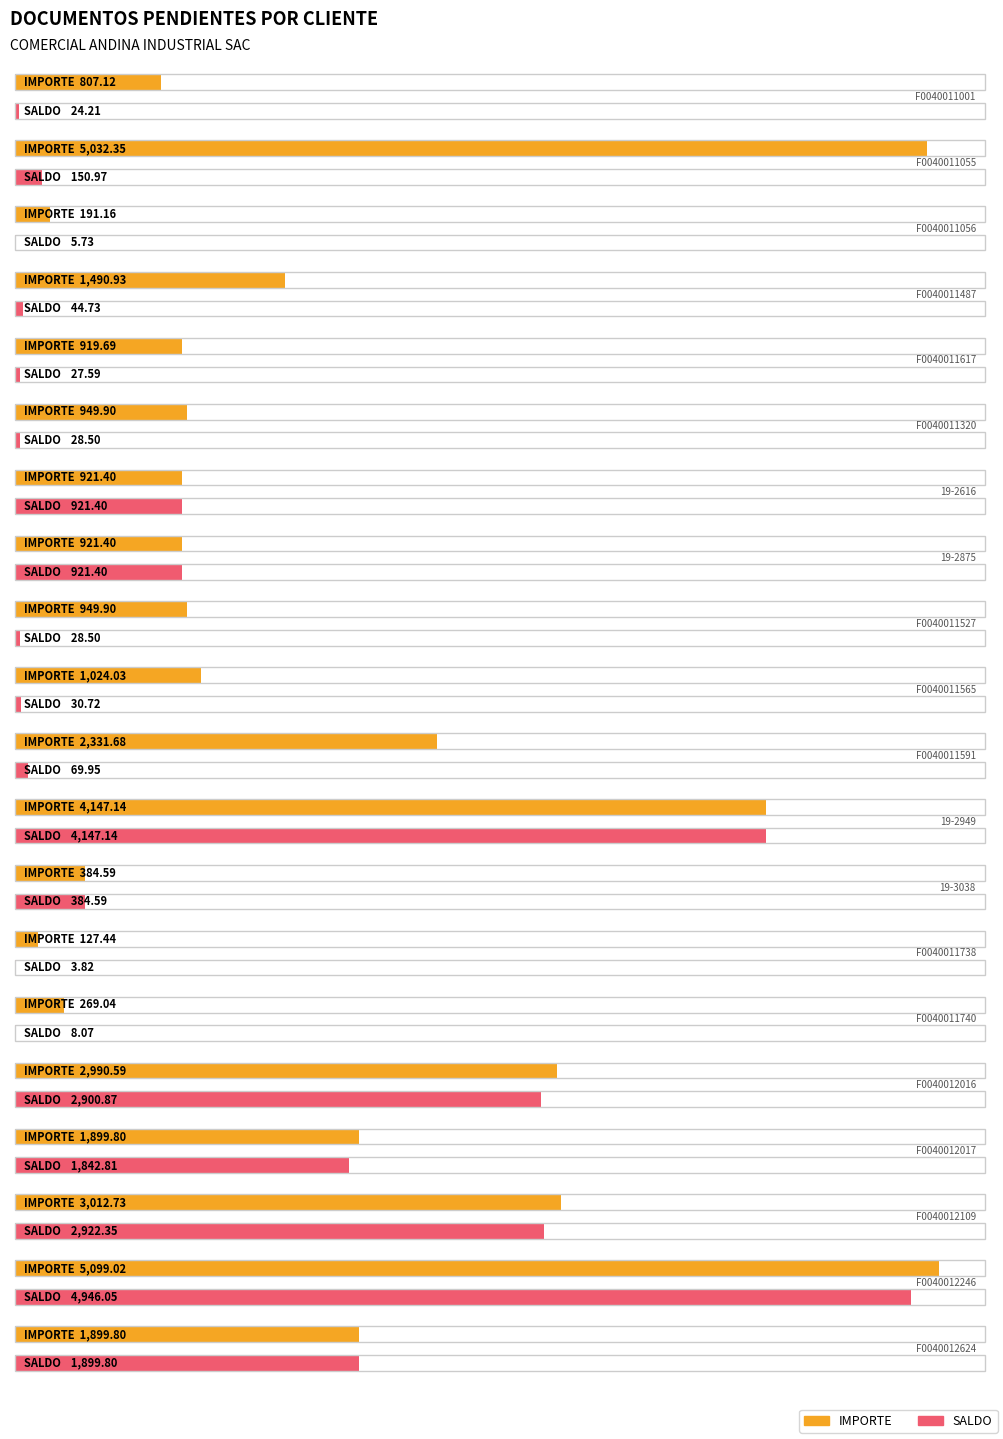

Rank the categories by SALDO value from lowest to highest.

F0040011738, F0040011056, F0040011740, F0040011001, F0040011617, F0040011320, F0040011527, F0040011565, F0040011487, F0040011591, F0040011055, 19-3038, 19-2616, 19-2875, F0040012017, F0040012624, F0040012016, F0040012109, 19-2949, F0040012246